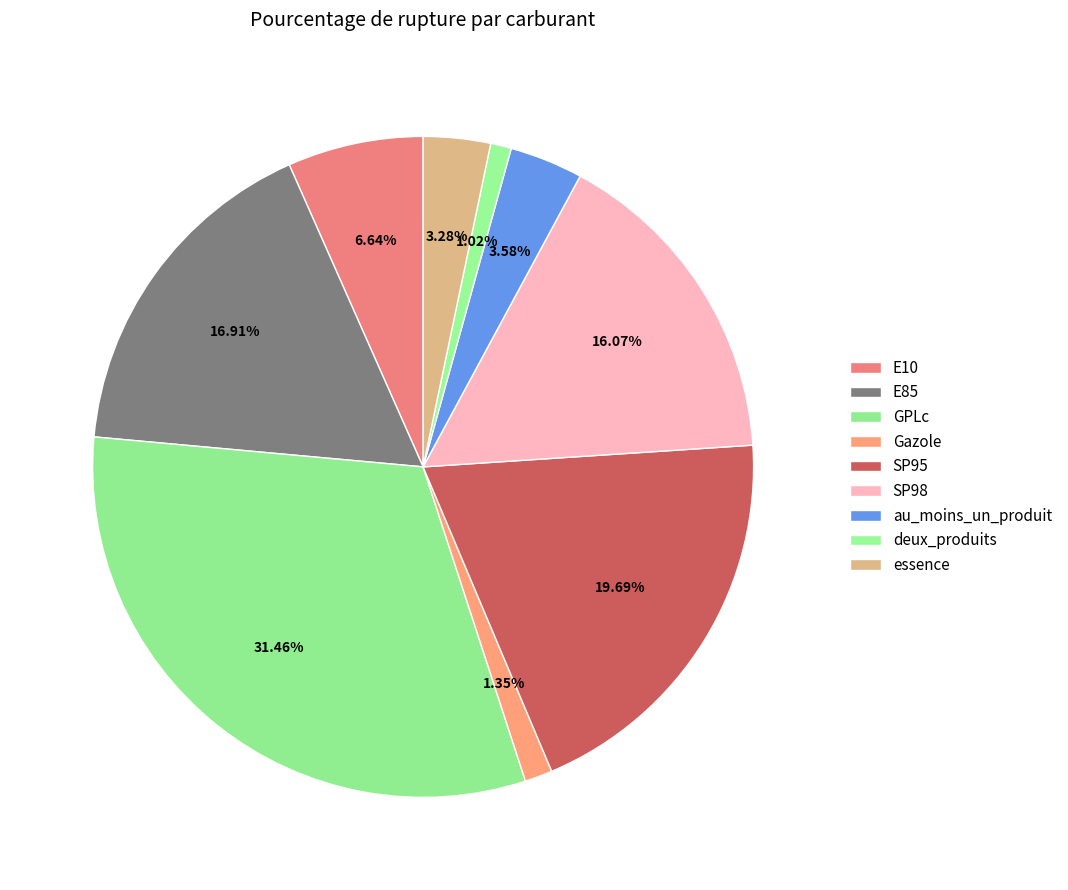

Count the number of slices in the pie.

9